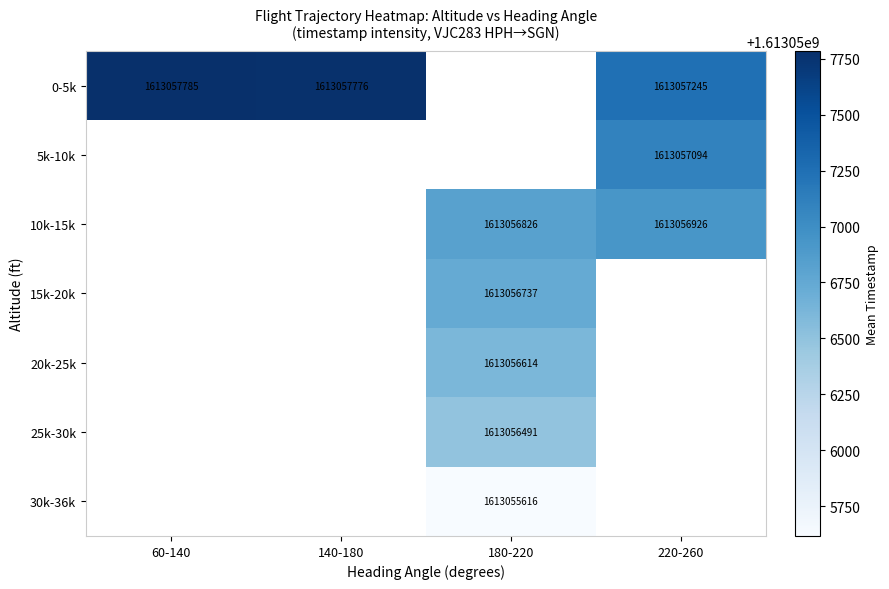

True or false: 20k-25k has a value of 741804157 at 180-220.

False